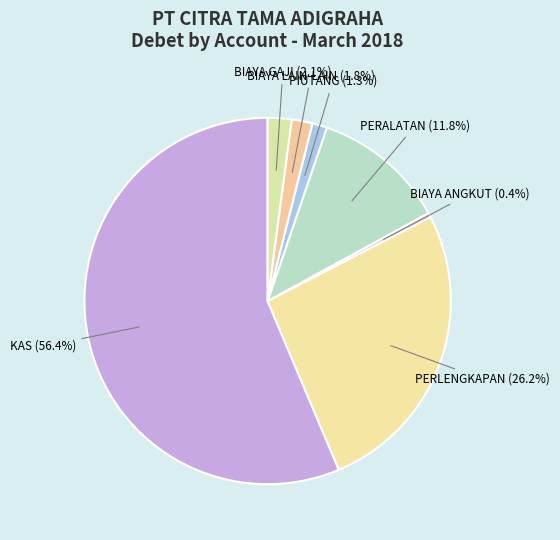

To the nearest percent, what is the average slice percentage?

14%